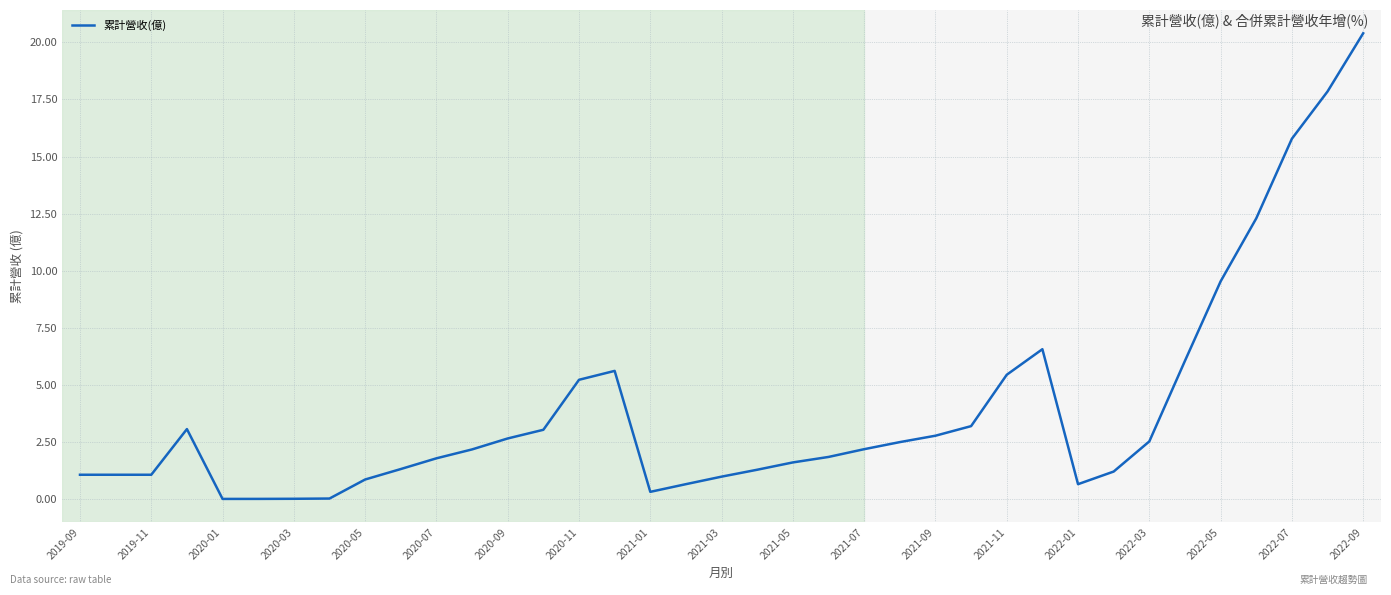

What is the difference between the maximum and minimum values?

20.4